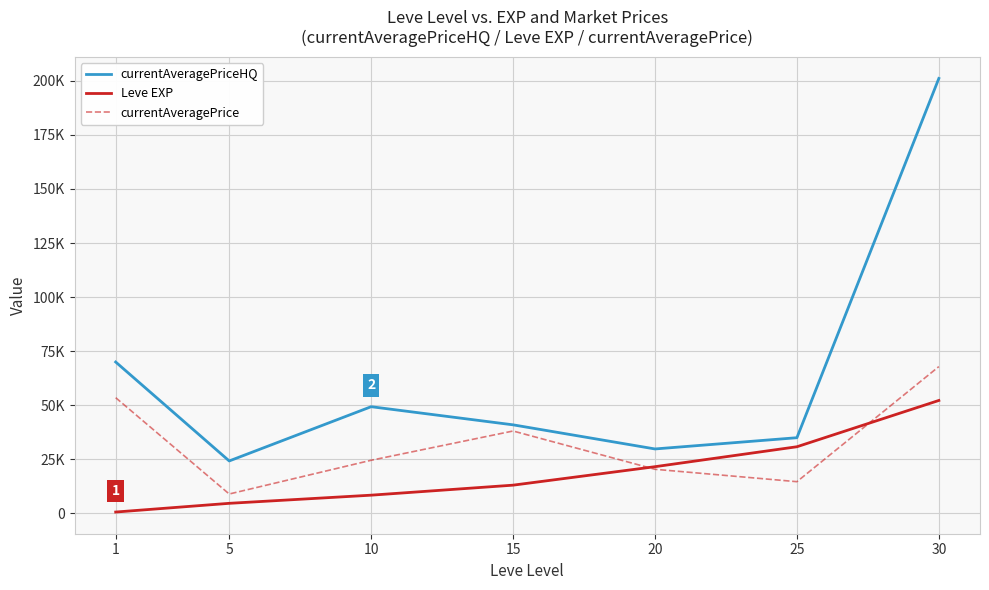

Reading right to left, transcribe all the data shown in this chart.

currentAveragePriceHQ: 30=201121.0	25=35000.0	20=29800.0	15=40952.0	10=49339.3	5=24252.8	1=70002.0
Leve EXP: 30=52220.0	25=30820.0	20=21600.0	15=13060.0	10=8430.0	5=4660.0	1=630.0
currentAveragePrice: 30=67879.5	25=14666.3	20=20400.0	15=38098.9	10=24572.7	5=8971.3	1=53501.5